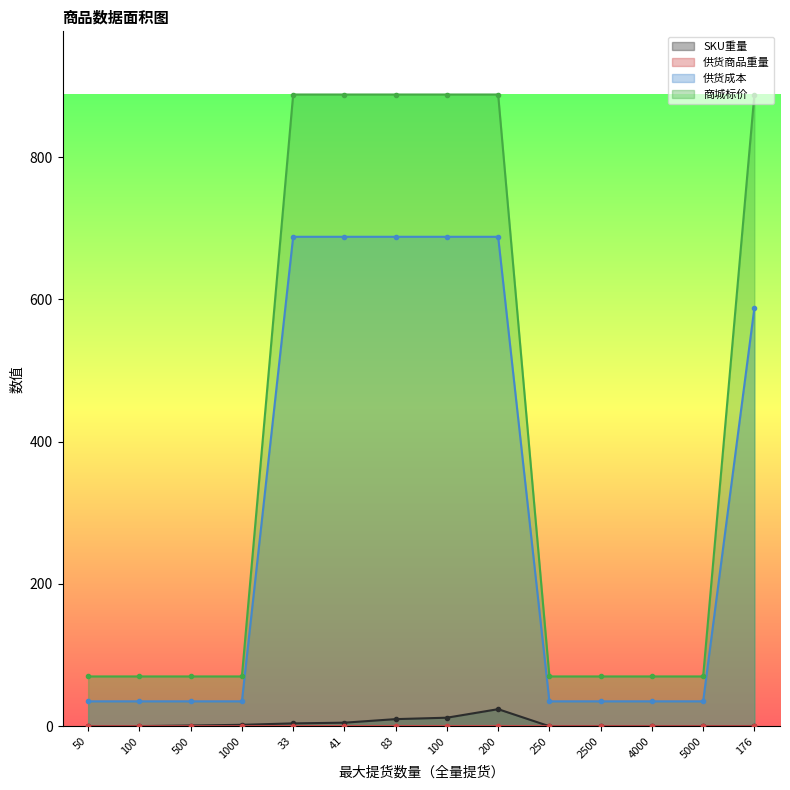

How many values in the SKU重量 series are below 1?

7